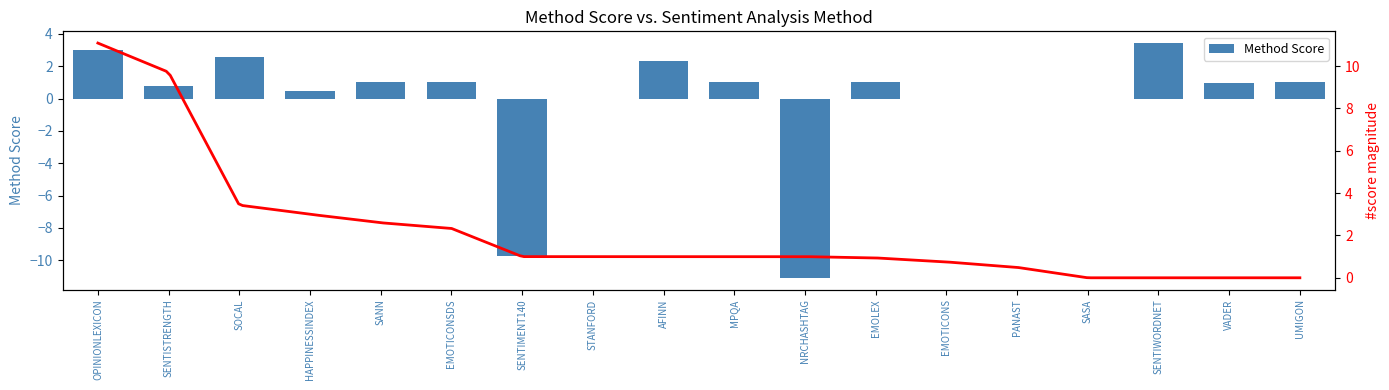

How many bars are there in total?

18